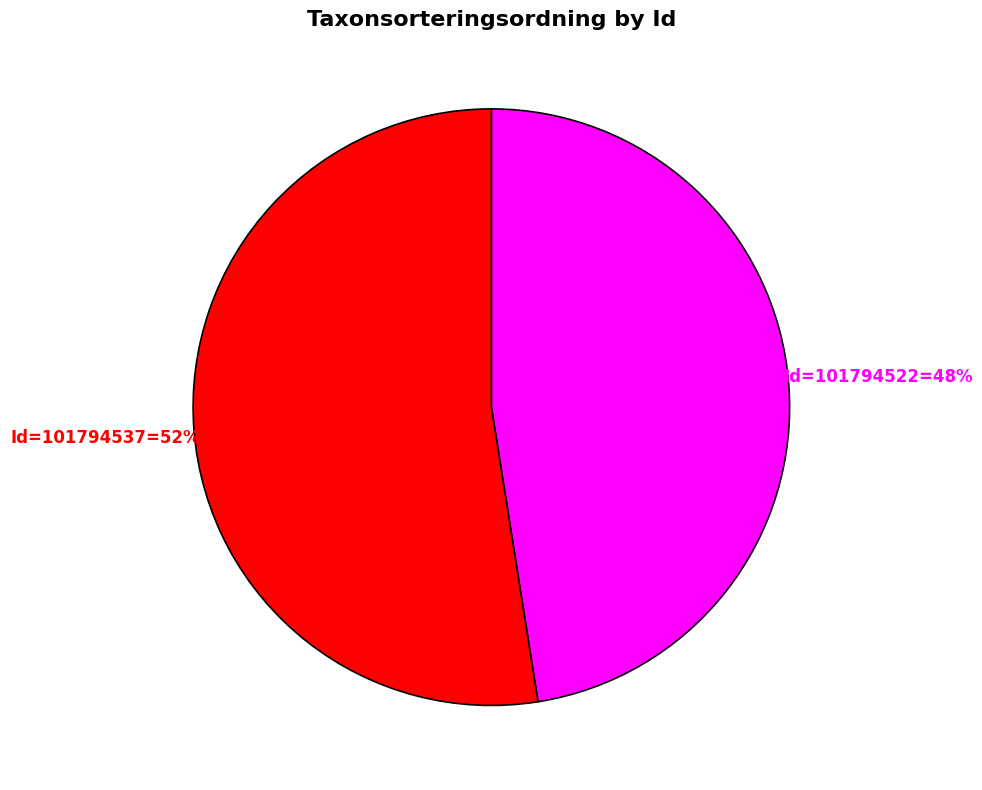

Is there any slice that represents more than half of the pie?

Yes